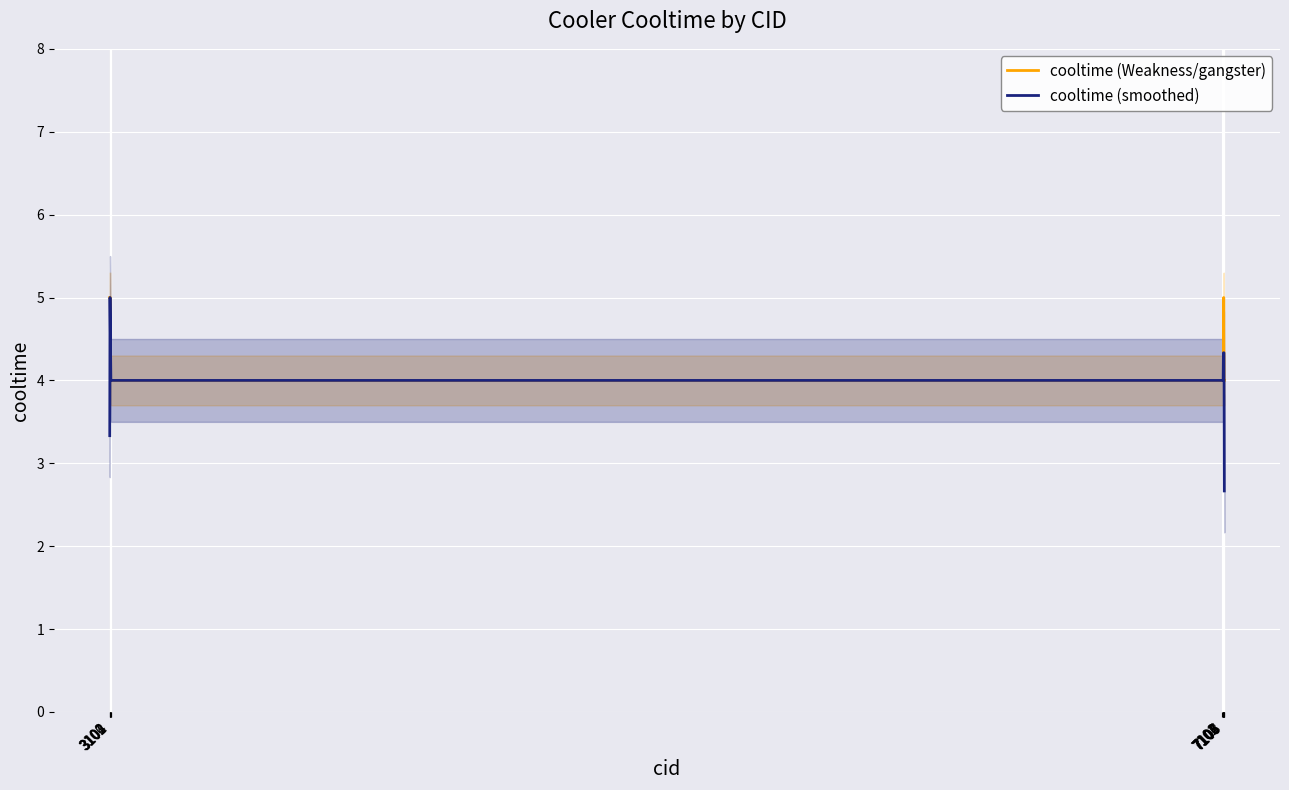

Reading left to right, extract all data points from this chart.

cooltime (Weakness/gangster): 3100=5.0	3101=5.0	3102=5.0	3103=4.0	3104=4.0	7101=4.0	7102=4.0	7103=4.0	7104=4.0	7105=4.0	7106=5.0	7107=4.0	7108=4.0
cooltime (smoothed): 3100=3.3	3101=5.0	3102=4.7	3103=4.3	3104=4.0	7101=4.0	7102=4.0	7103=4.0	7104=4.0	7105=4.3	7106=4.3	7107=4.3	7108=2.7